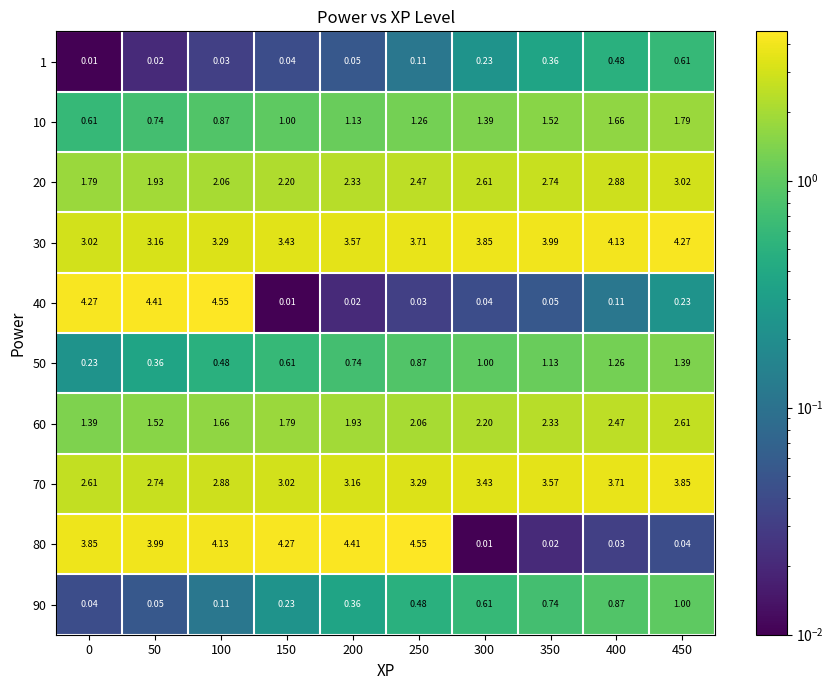

Is the value of 20 at 350 greater than the value of 30 at 100?

No